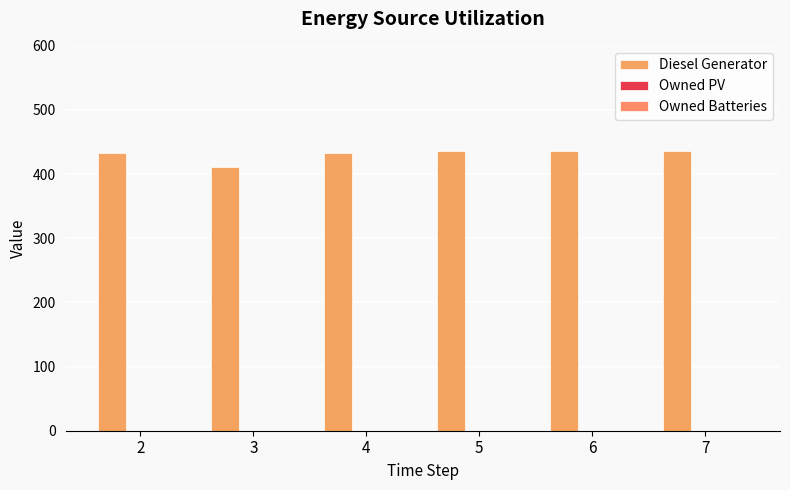

How many values are below 436?

3